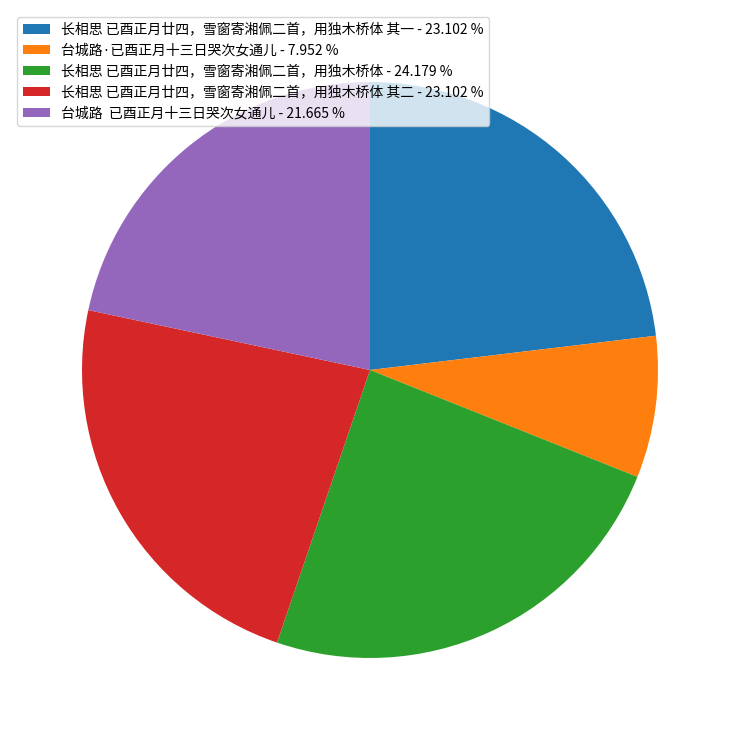

Do 台城路·已酉正月十三日哭次女通儿 - 7.952 % and 长相思 已酉正月廿四，雪窗寄湘佩二首，用独木桥体 - 24.179 % together represent more than half of the pie?

No